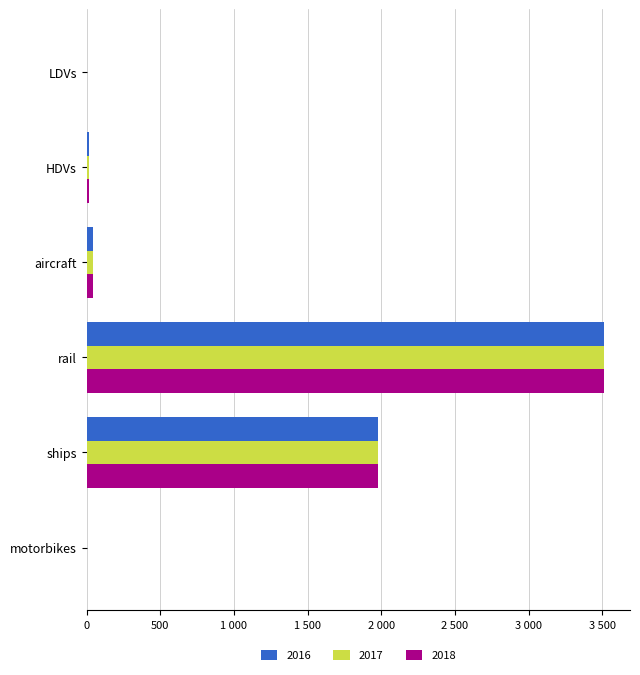

Rank the categories by 2017 value from lowest to highest.

motorbikes, LDVs, HDVs, aircraft, ships, rail